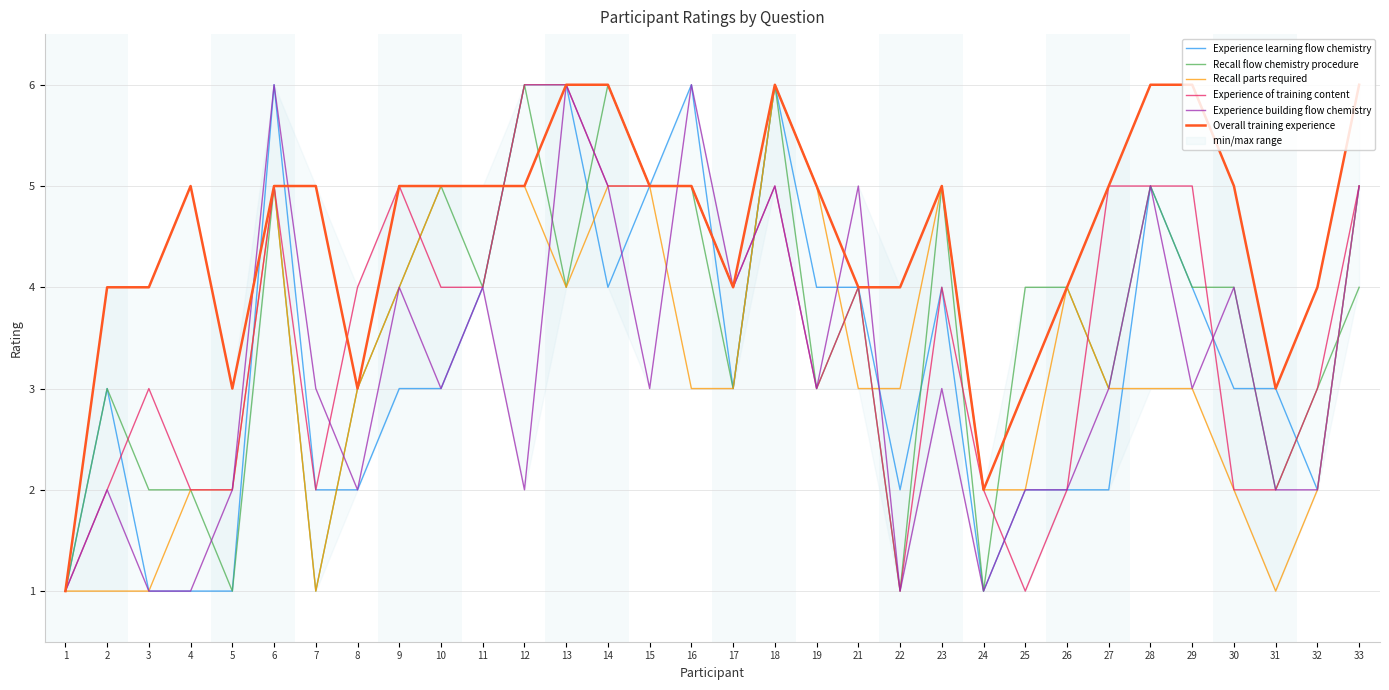

In Recall flow chemistry procedure, how many points are lower than both neighbors (excluding endpoints)?

10